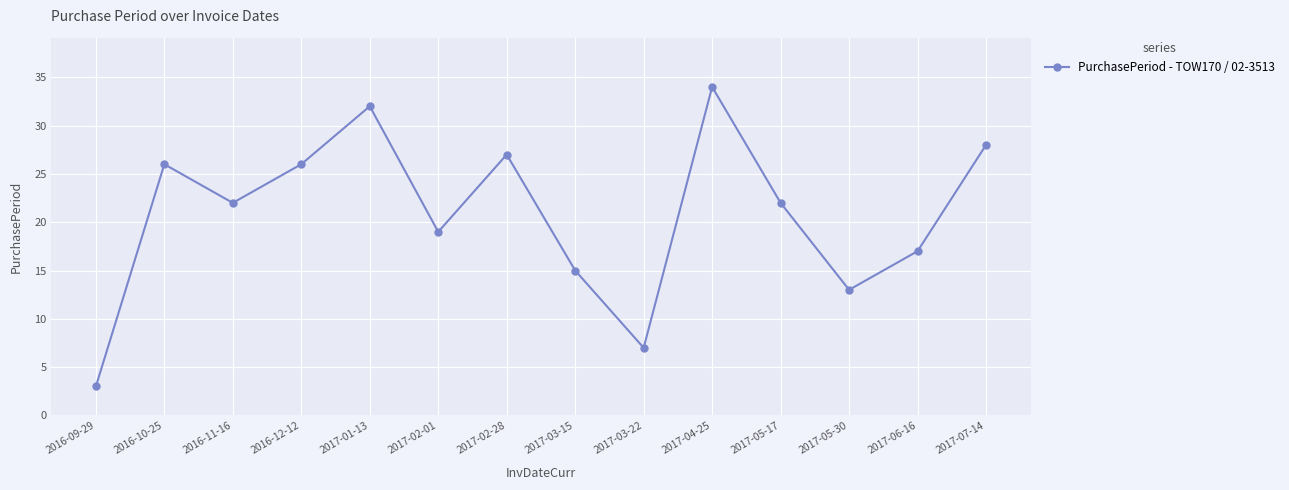

What is the ratio of the value at 2017-07-14 to the value at 2017-02-01?

1.5